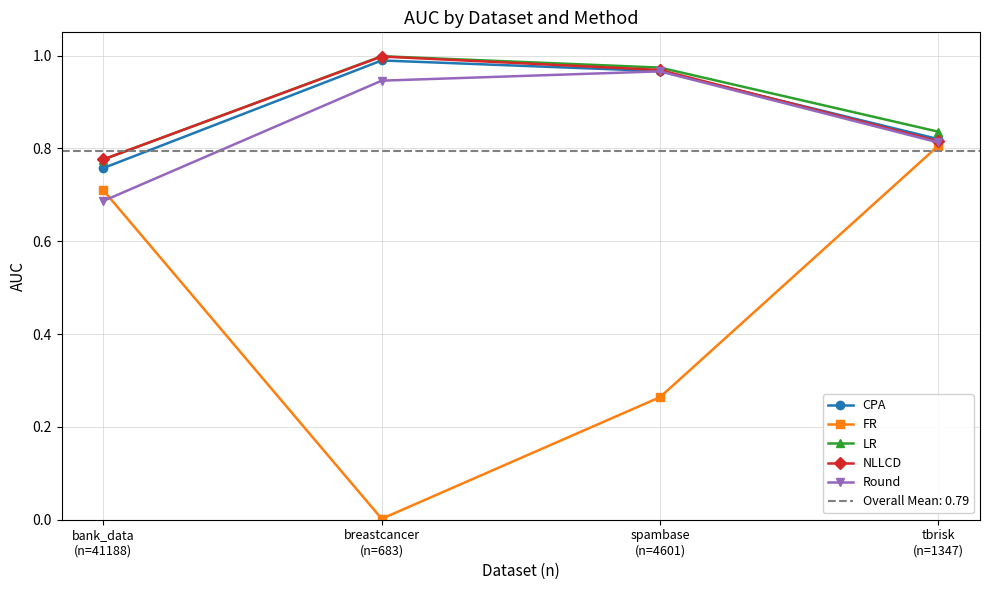

Where is the first local maximum for NLLCD?

breastcancer
(n=683)